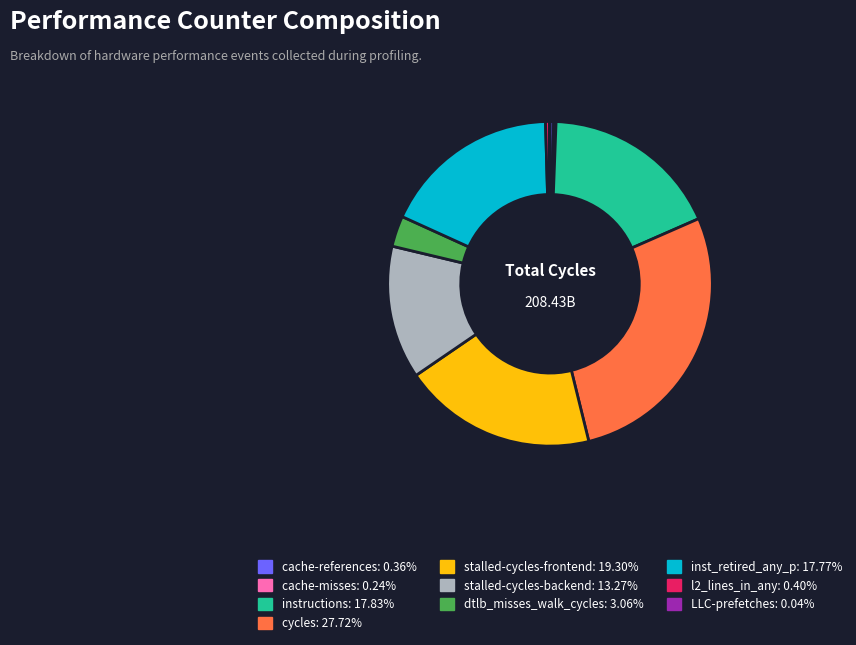

Which category has the biggest portion of the pie?

cycles